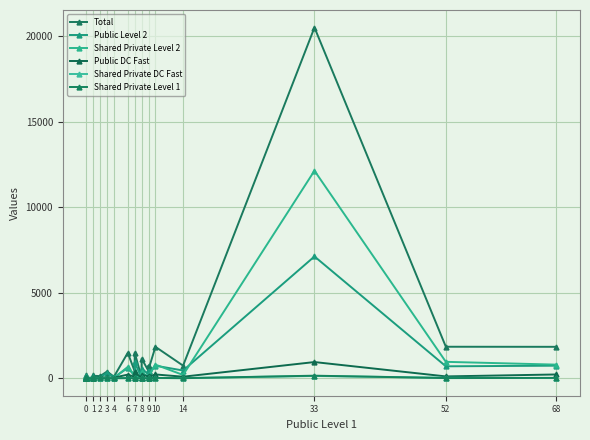

Where does the Shared Private Level 2 series first go above 13?

1